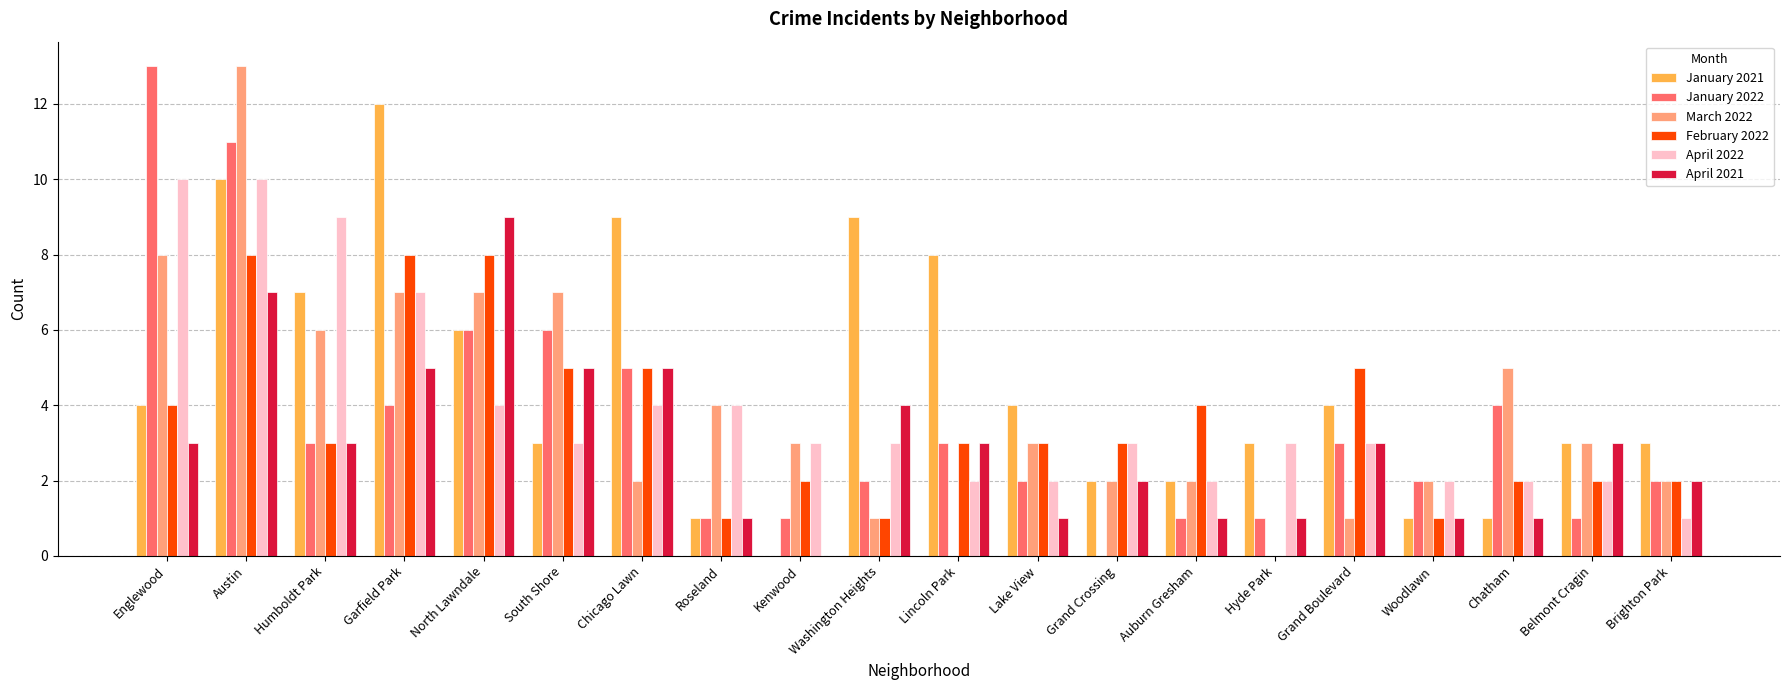

How many data points does each series have?

20